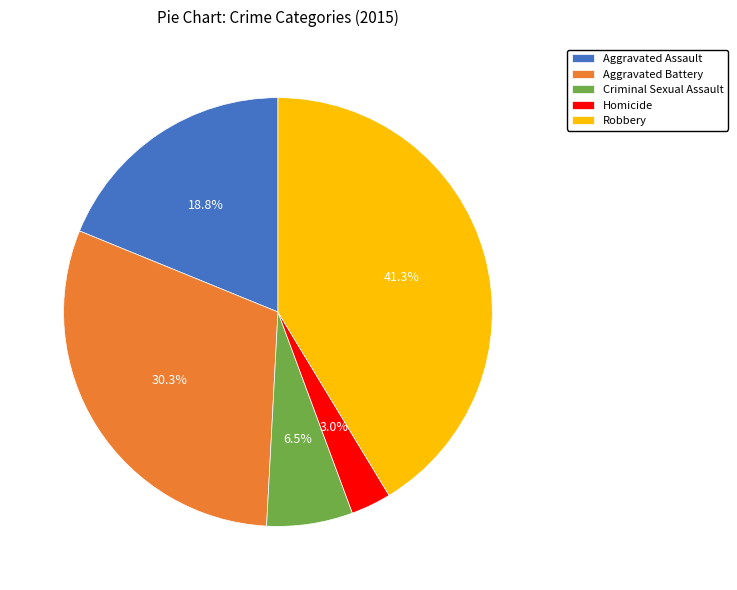

Is it true that Homicide is 3% of the pie?

True